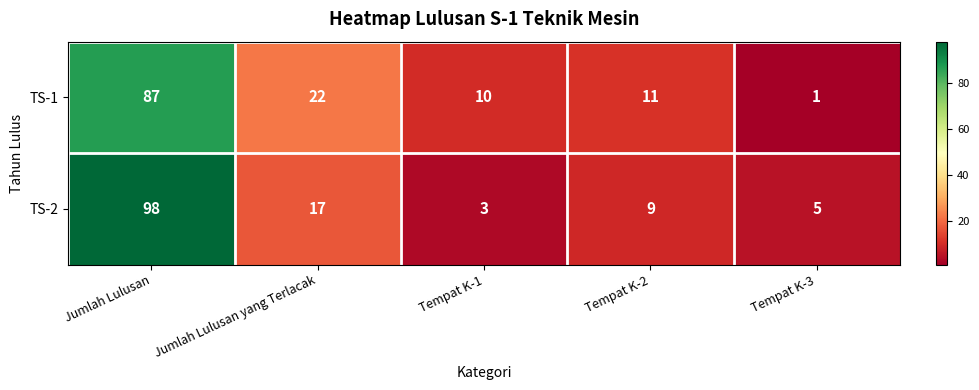

Which series has the largest range (max minus min)?

TS-2